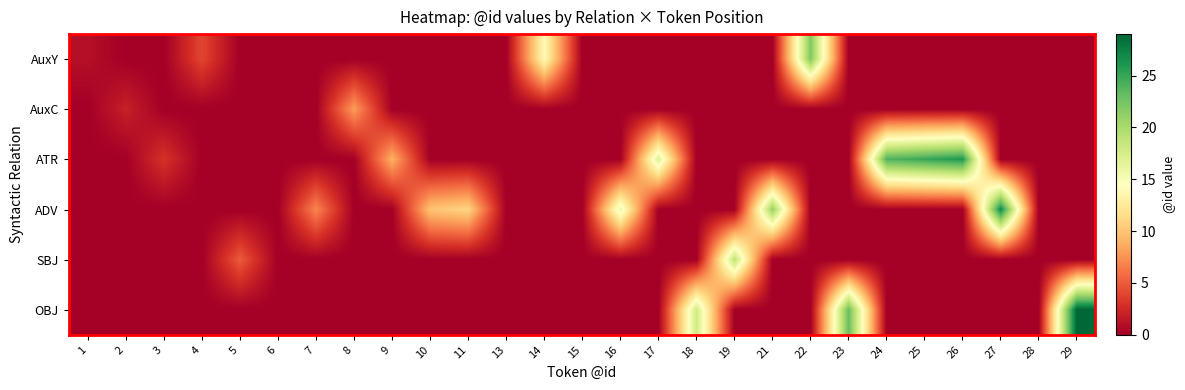

How many distinct data groups are displayed?

6